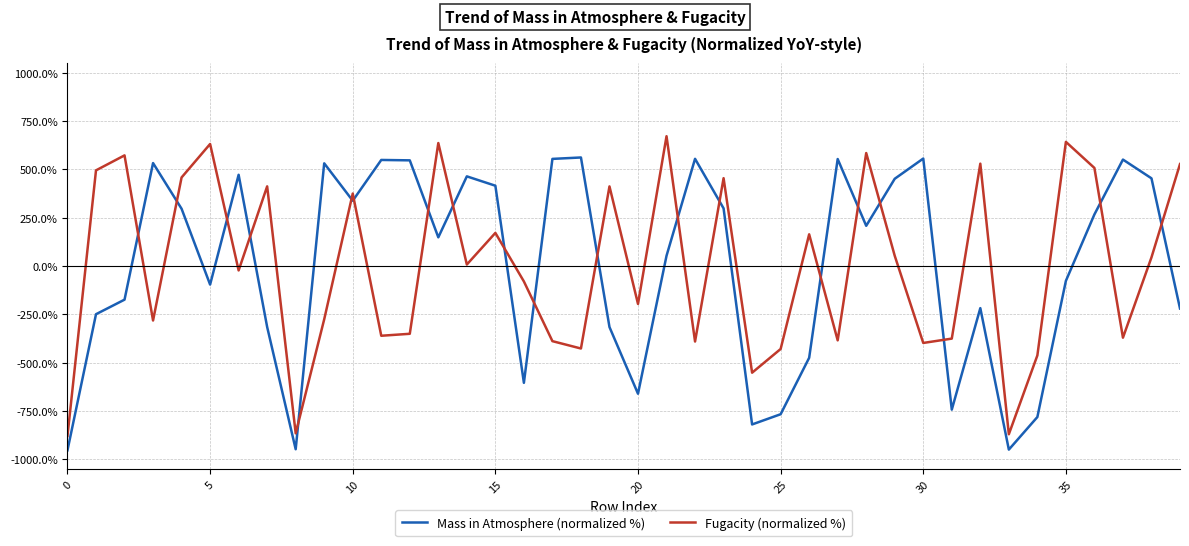

Rank the series by their maximum value, from highest to lowest.

Fugacity (normalized %), Mass in Atmosphere (normalized %)